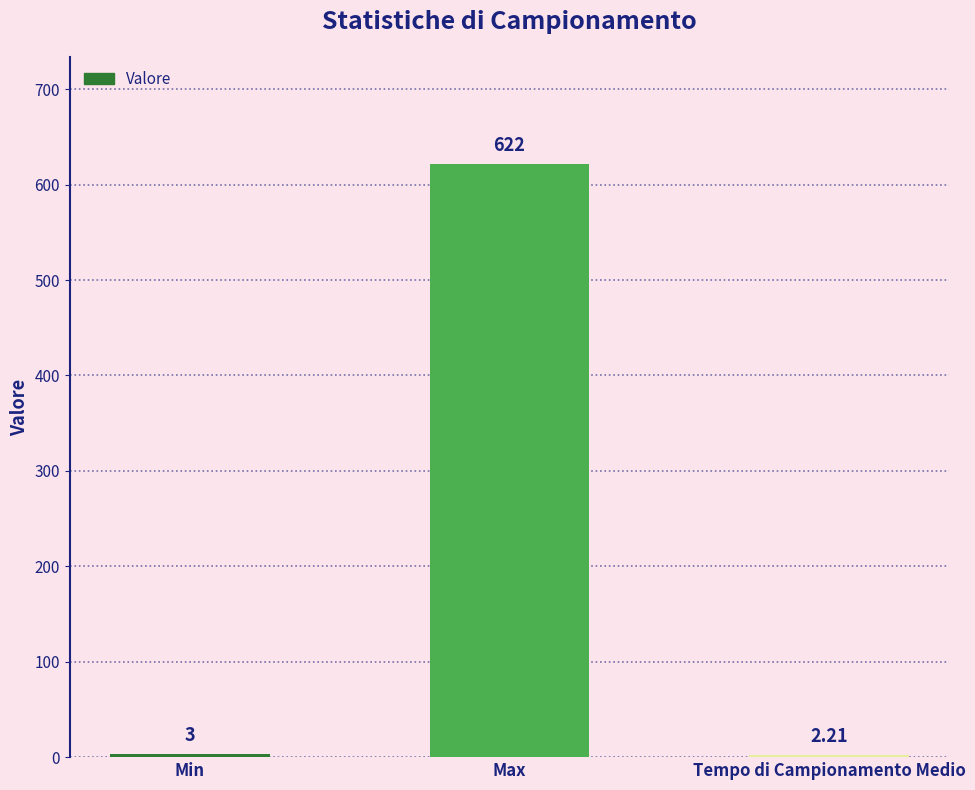

What is the difference between the values at Min and Max?

619.0